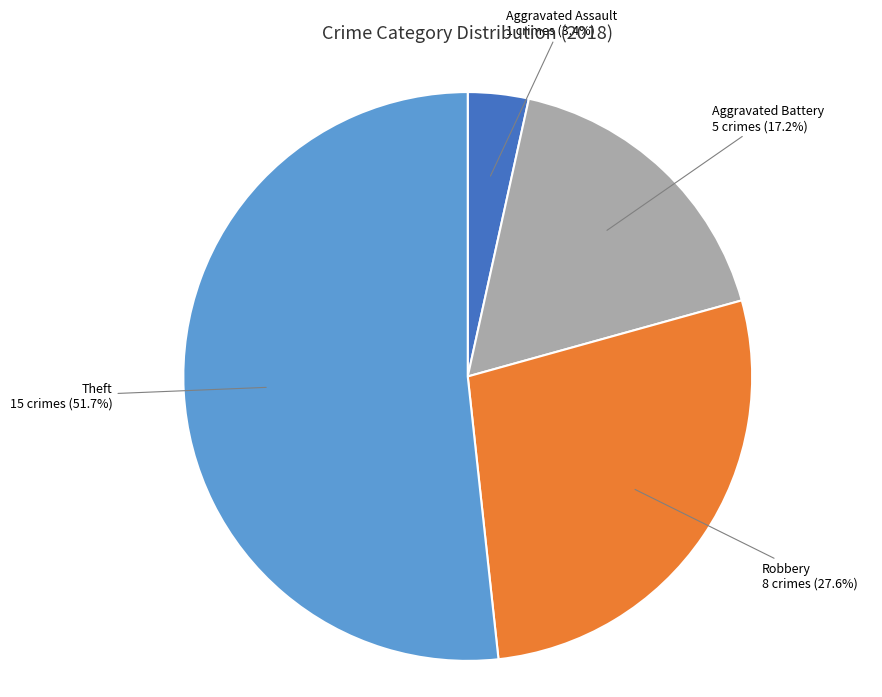

Is there any slice that represents more than half of the pie?

Yes